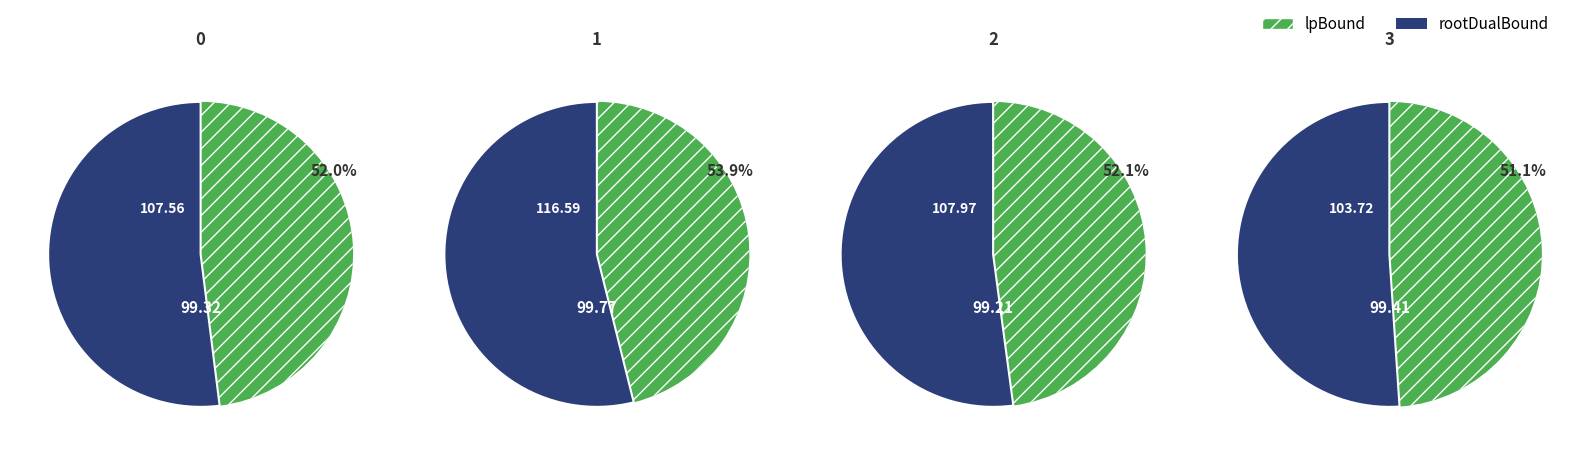

True or false: 2 accounts for 25% of the total.

True